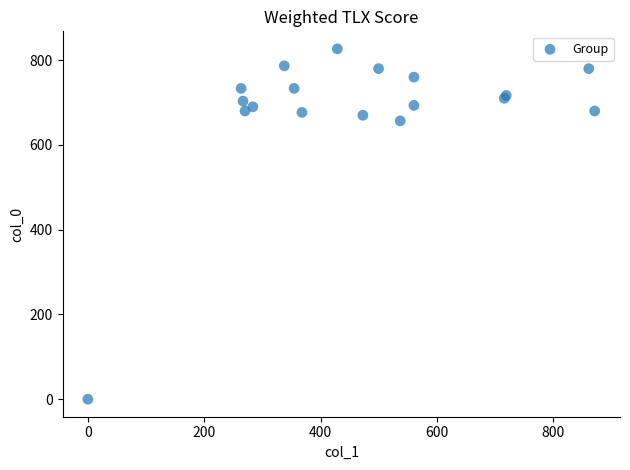

What Y value in the scatter plot is closest to 413?

656.7